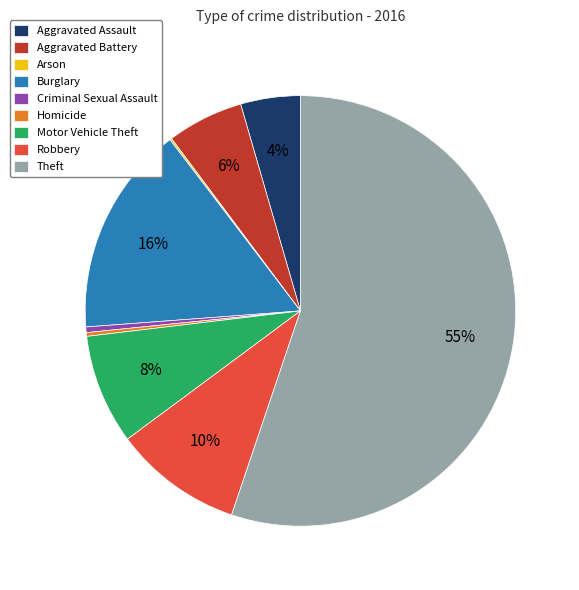

Which has a higher value, Theft or Burglary?

Theft